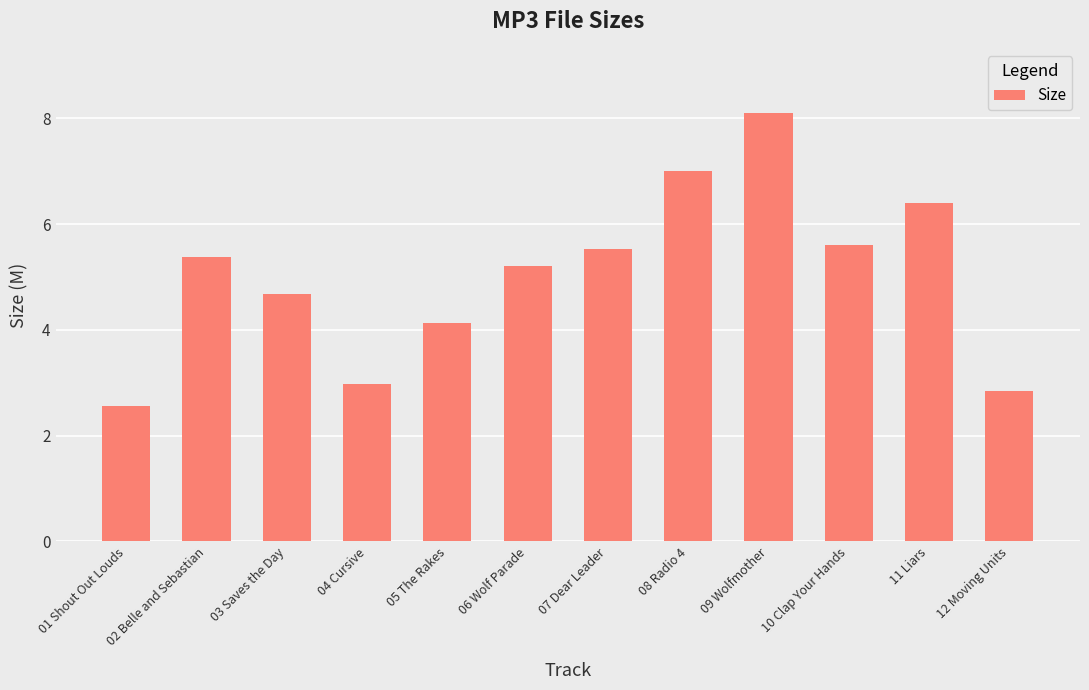

What is the label of the 2nd bar from the right?

11 Liars